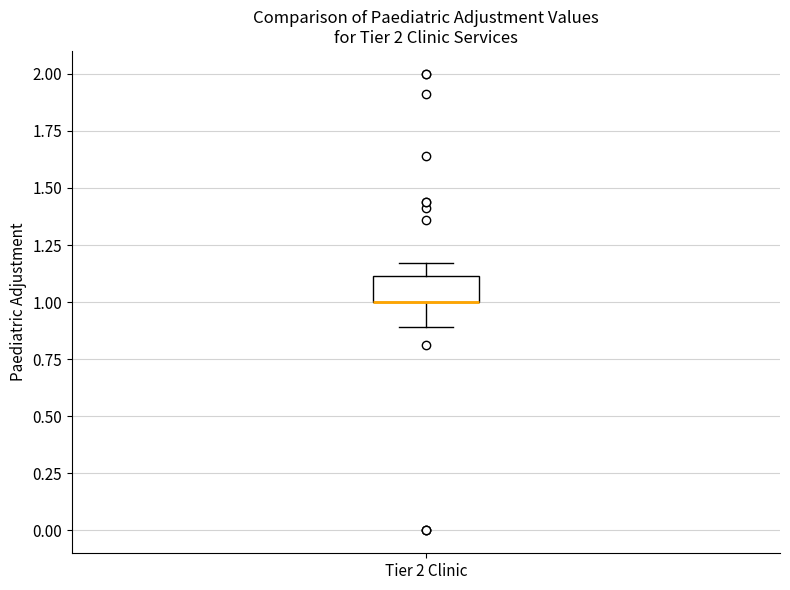

Where does the lower whisker of the box for Tier 2 Clinic end on the y-axis? The values are not printed on the chart, so give them approximately, as read against the axis.

0.90